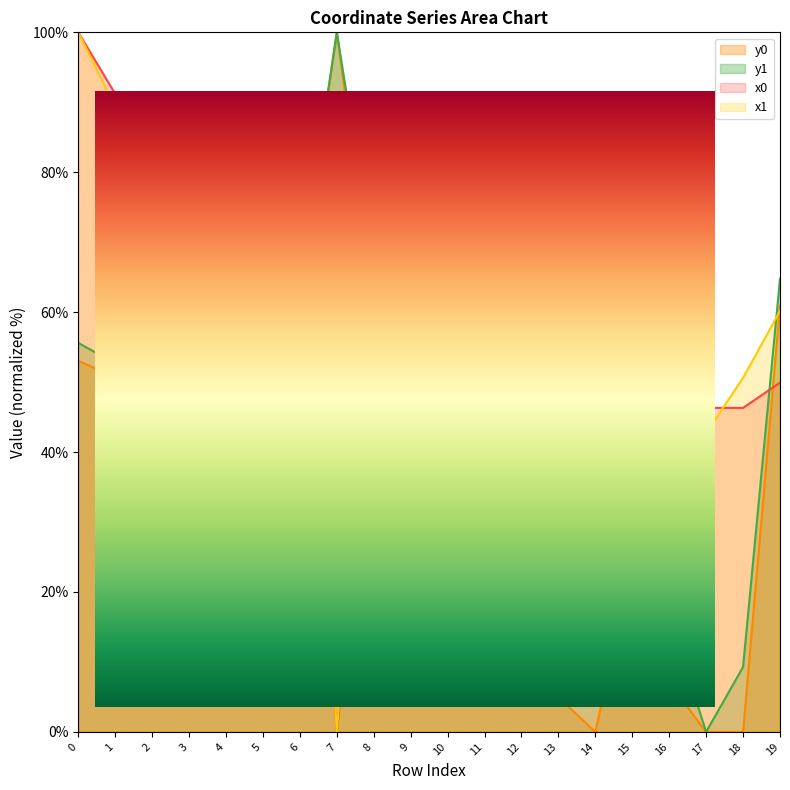

Count the number of data series in this chart.

4